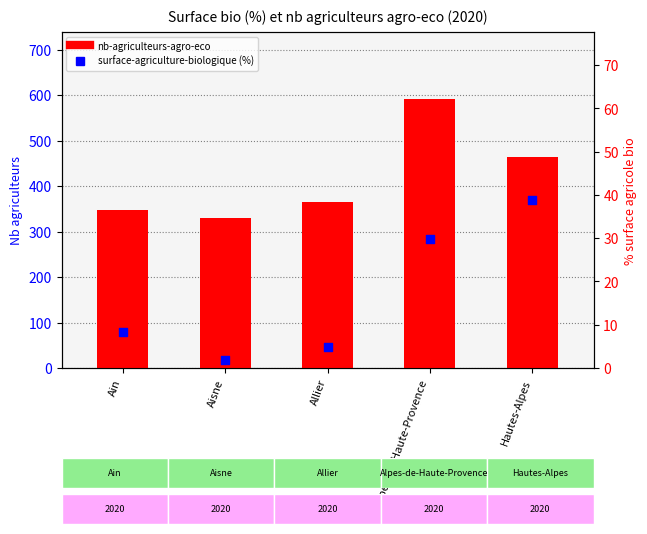

Which series reaches the minimum Y coordinate?

surface-agriculture-biologique